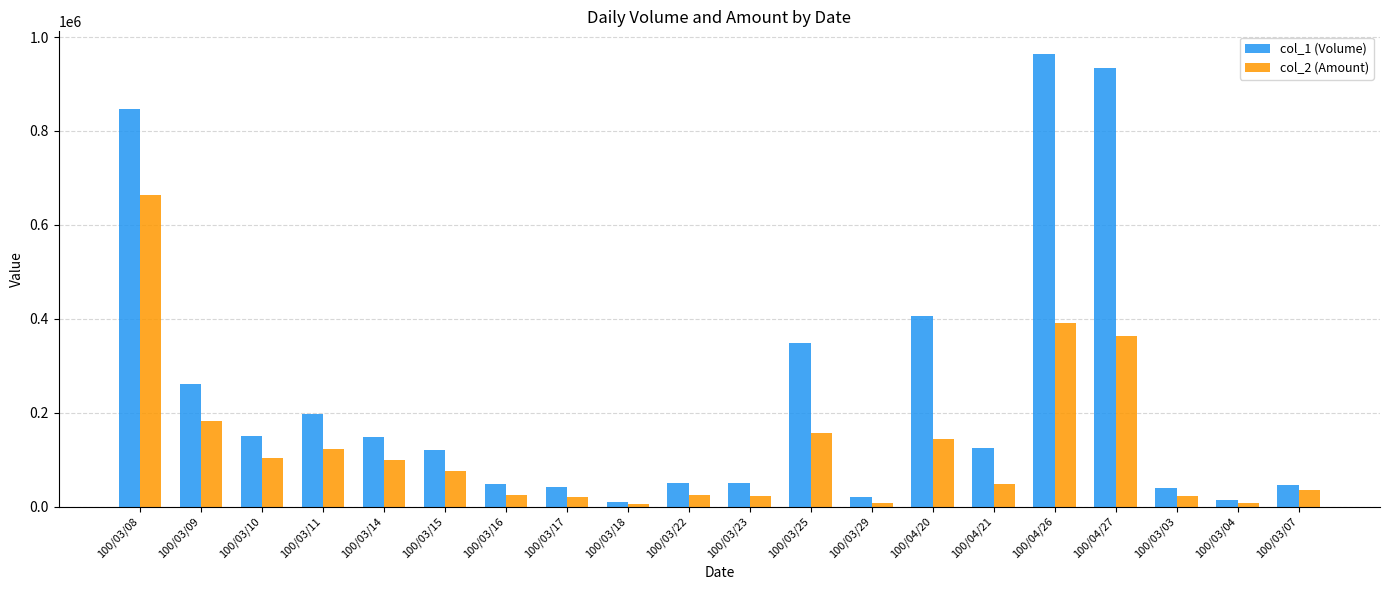

What is the difference between the col_1 (Volume) values at 100/03/23 and 100/03/15?

70000